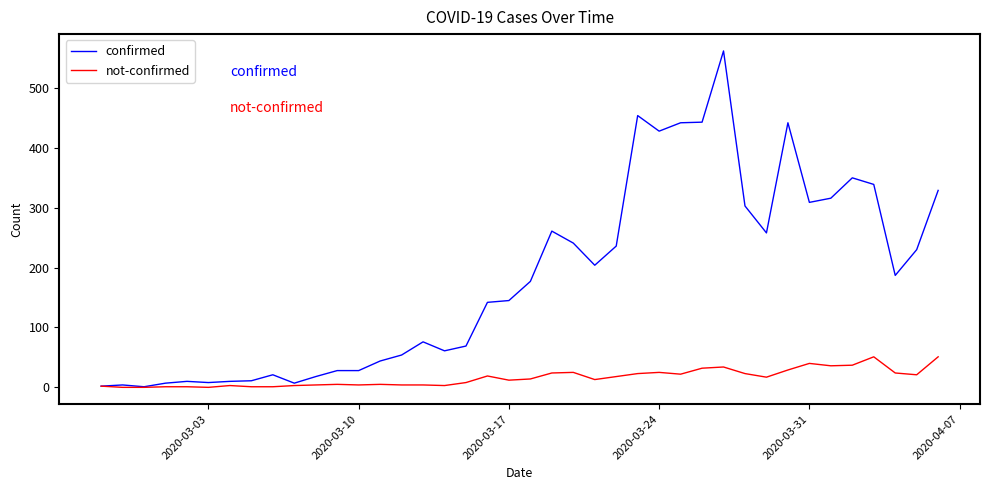

What is the average value of the confirmed series?

181